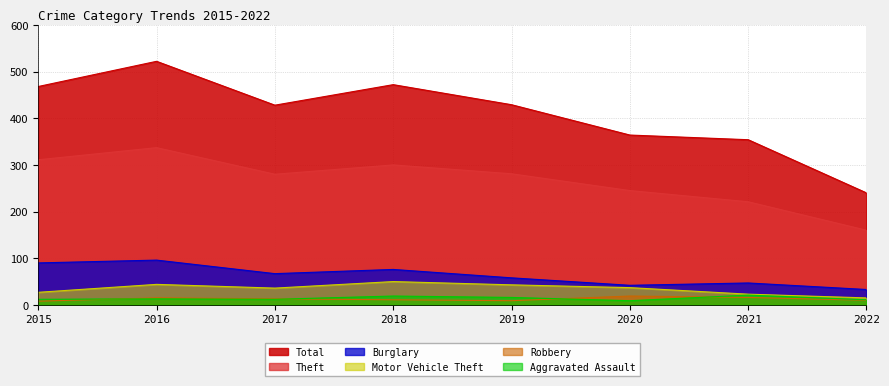

How many intersections are there between Robbery and Aggravated Assault?

4